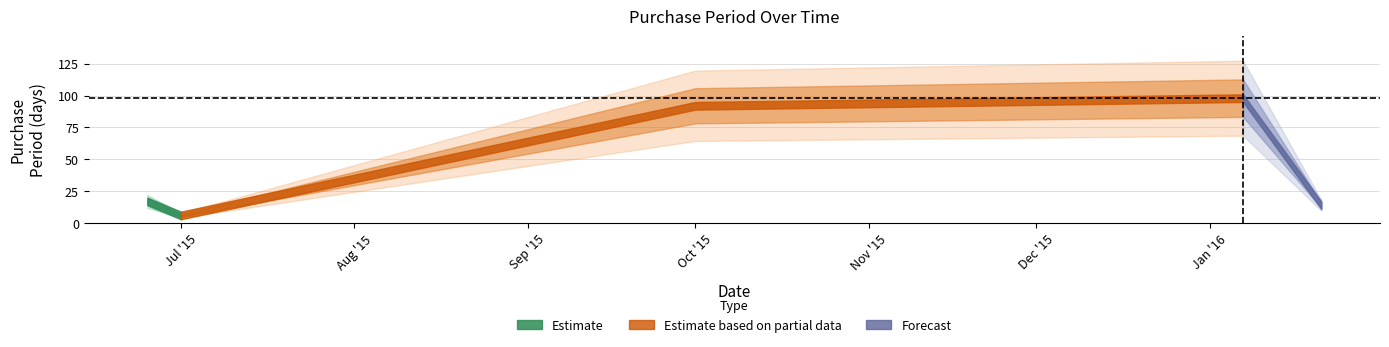

Reading left to right, what are all the values shown in this chart?

17	6	92	98	14